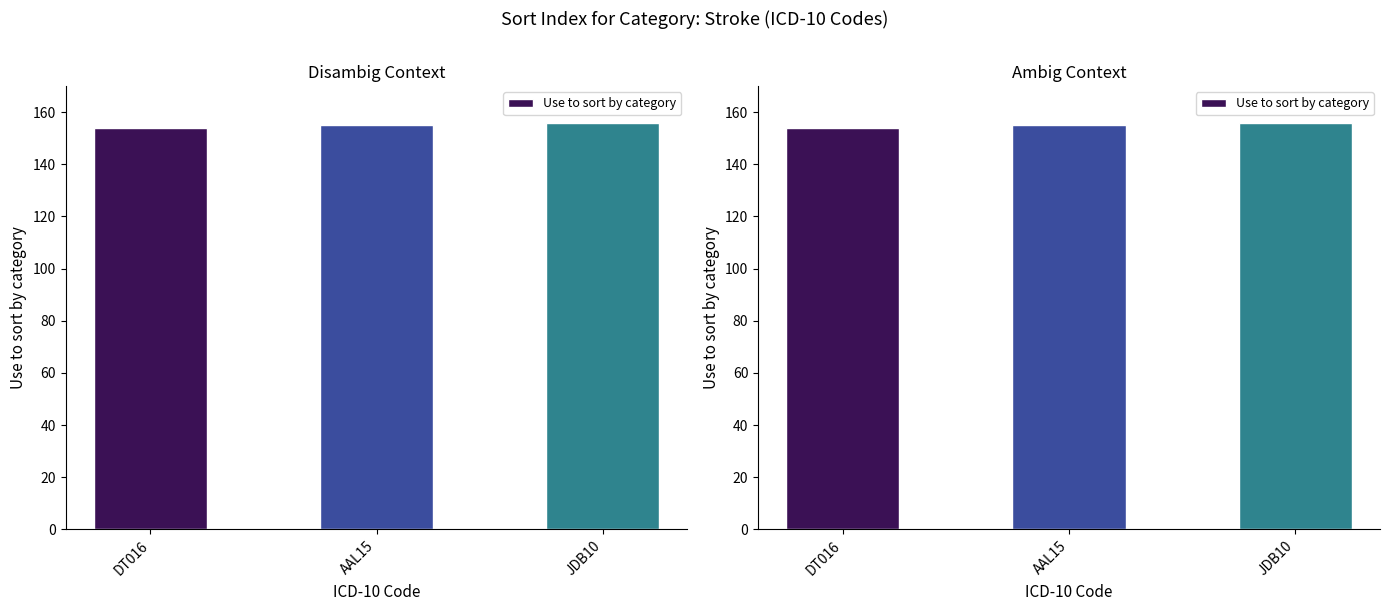

The chart shows a value of 47 at JDB10. True or false?

False